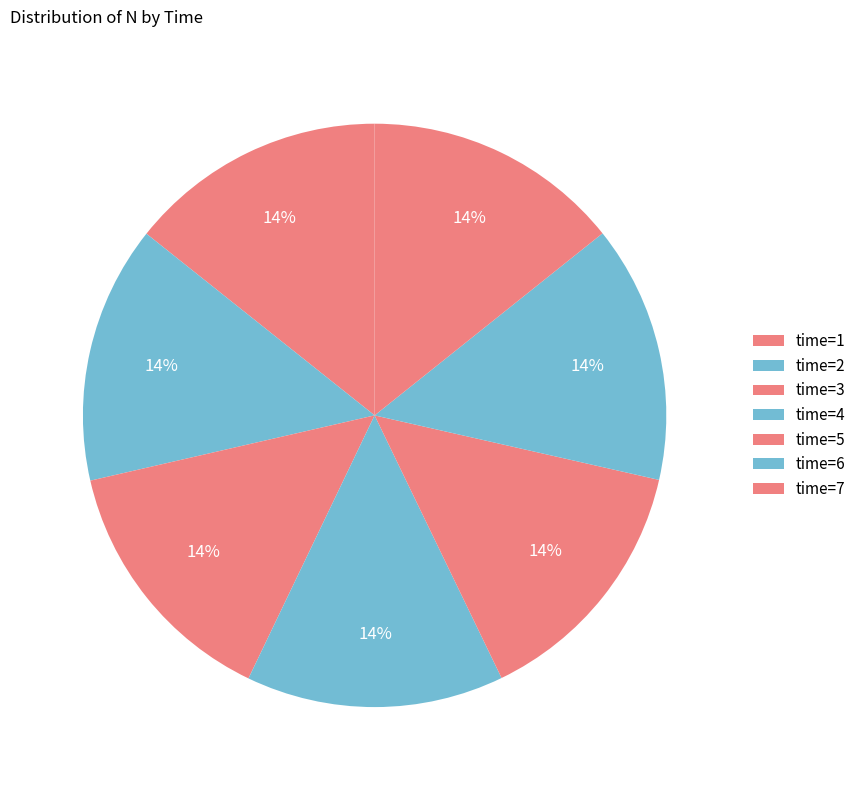

How many segments does this pie chart have?

7